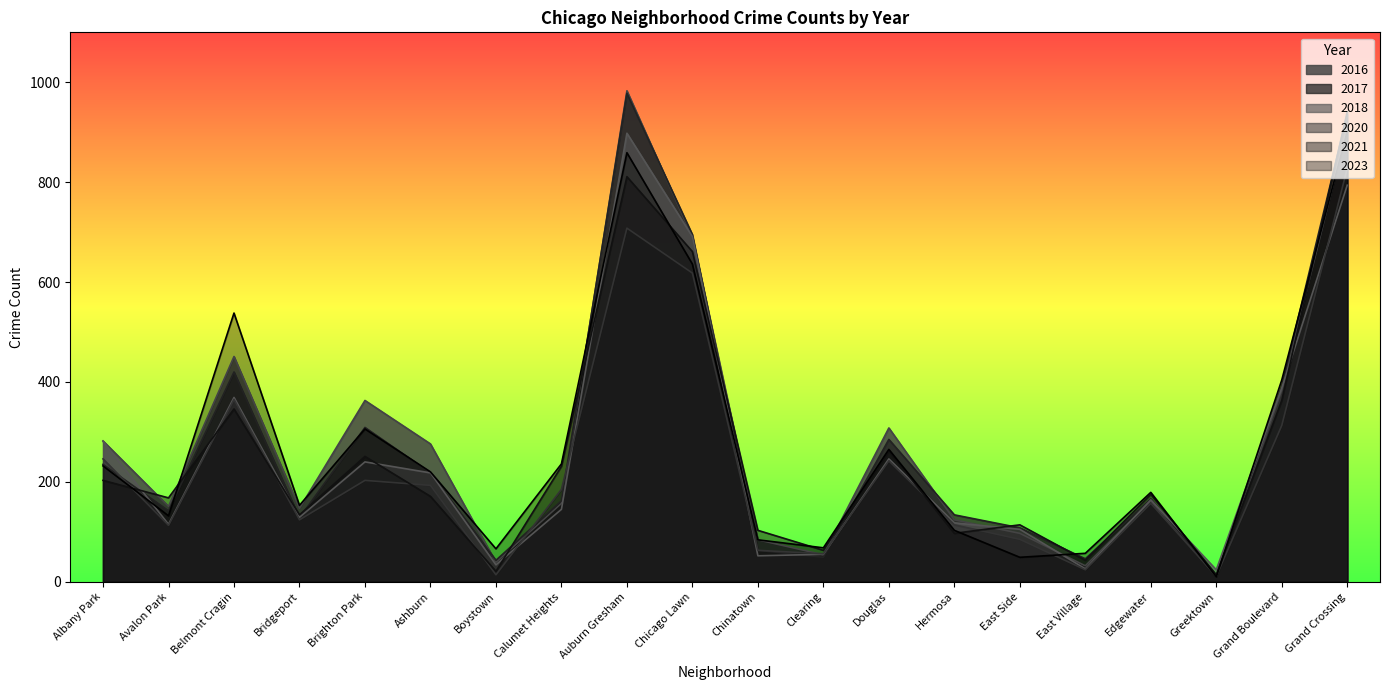

The value of 2020 at Grand Boulevard is 313. True or false?

True